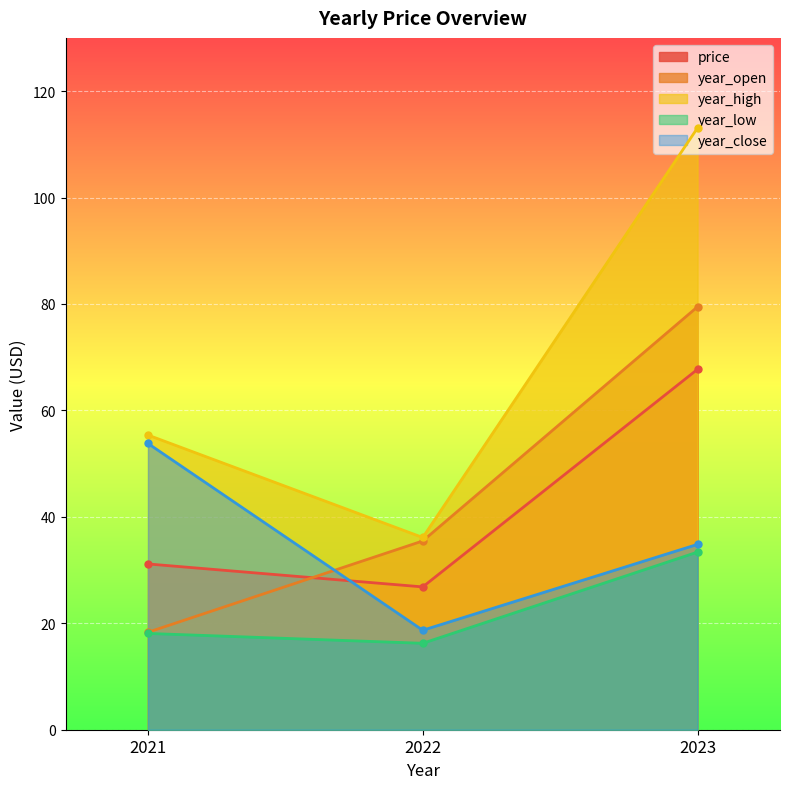

What is the value of the year_high point at the 3rd from the left?

113.1